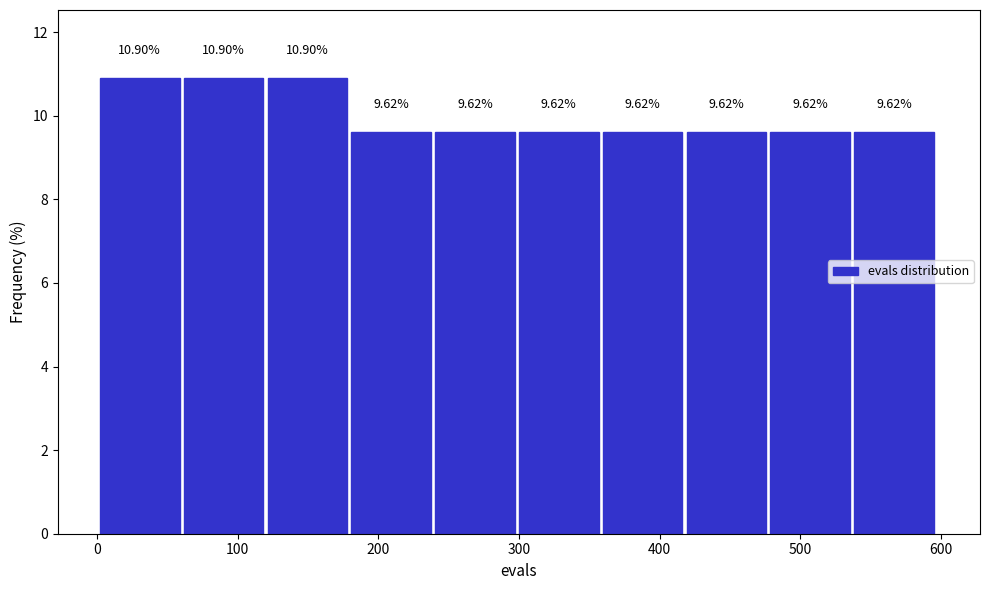

Reading left to right, transcribe this chart: for each bar, give the range it covers on the x-axis and its height. The bar edges are not printed on the chart, so give them approximately, as read against the axis.

0 to 60: 10.90
60 to 120: 10.90
120 to 180: 10.90
180 to 240: 9.62
240 to 300: 9.62
300 to 360: 9.62
360 to 420: 9.62
420 to 480: 9.62
480 to 540: 9.62
540 to 600: 9.62